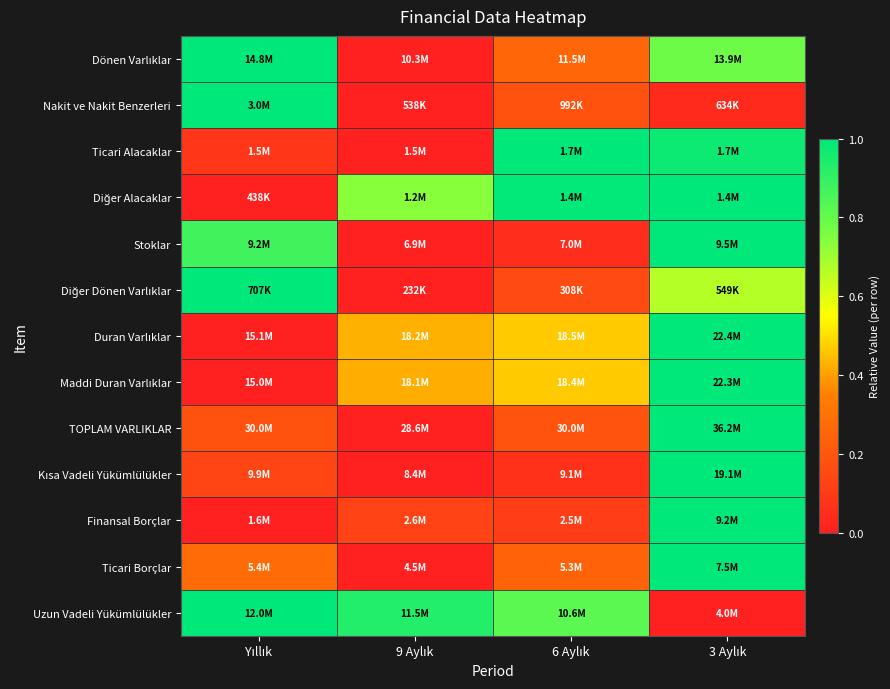

At how many categories does at least one series exceed 0?

4